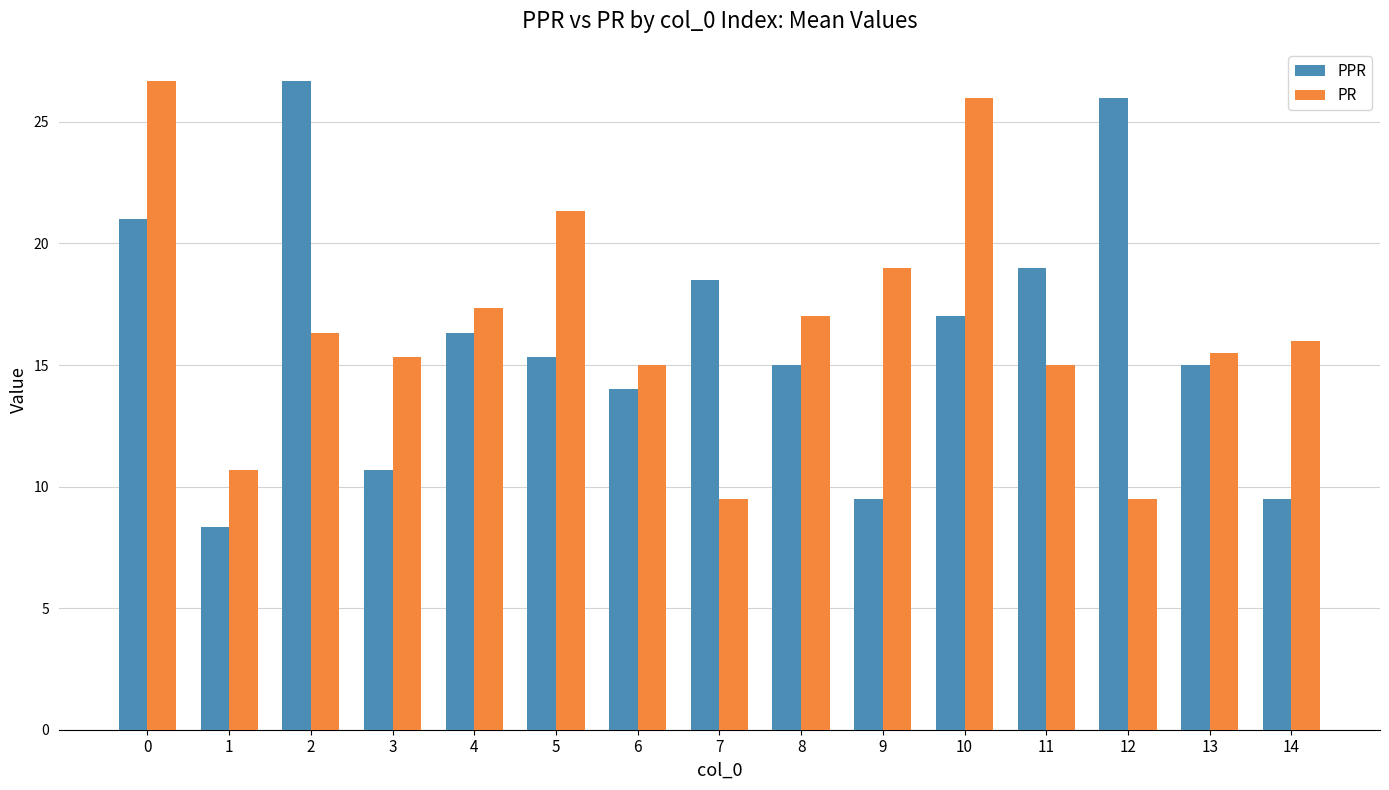

Reading left to right, transcribe all the data shown in this chart.

PPR: 21.0	8.3	26.7	10.7	16.3	15.3	14.0	18.5	15.0	9.5	17.0	19.0	26.0	15.0	9.5
PR: 26.7	10.7	16.3	15.3	17.3	21.3	15.0	9.5	17.0	19.0	26.0	15.0	9.5	15.5	16.0